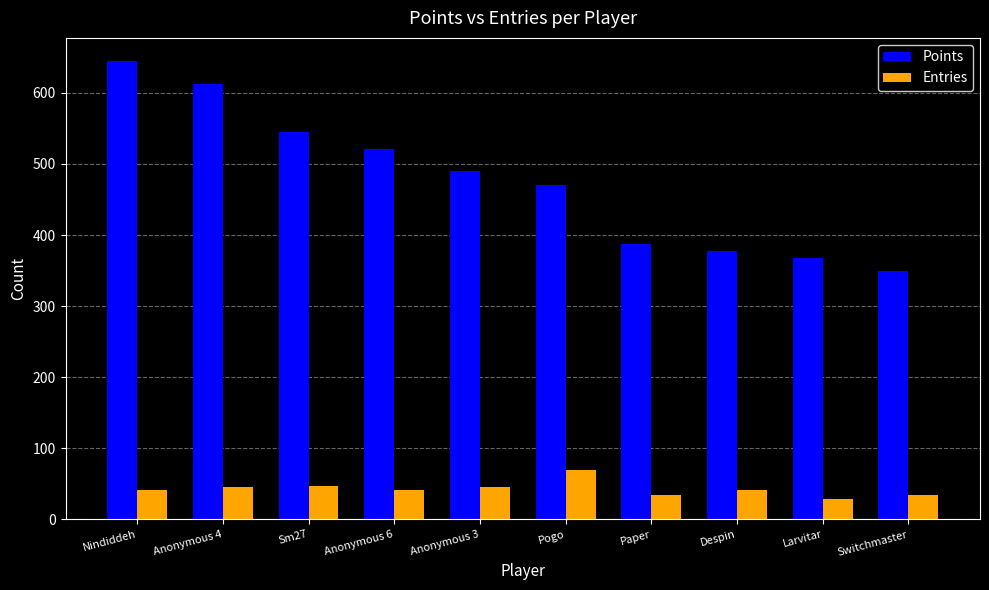

Read the Entries value at Anonymous 6, to the nearest 5.

40